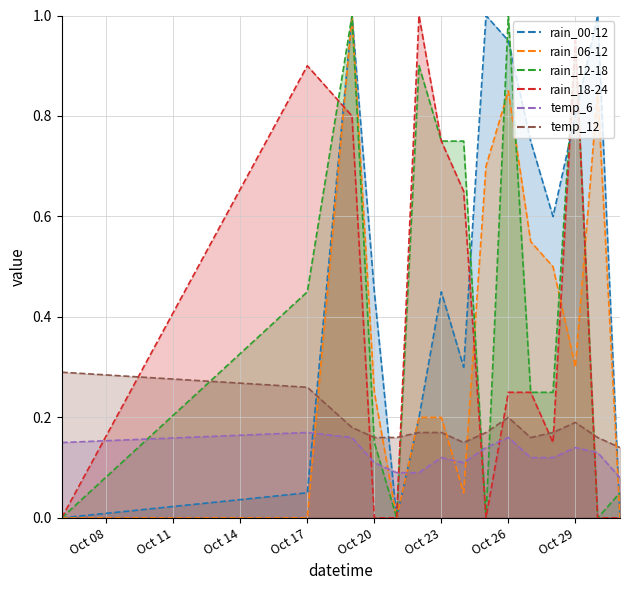

What is the total value across all series at 2023-10-06?

0.4